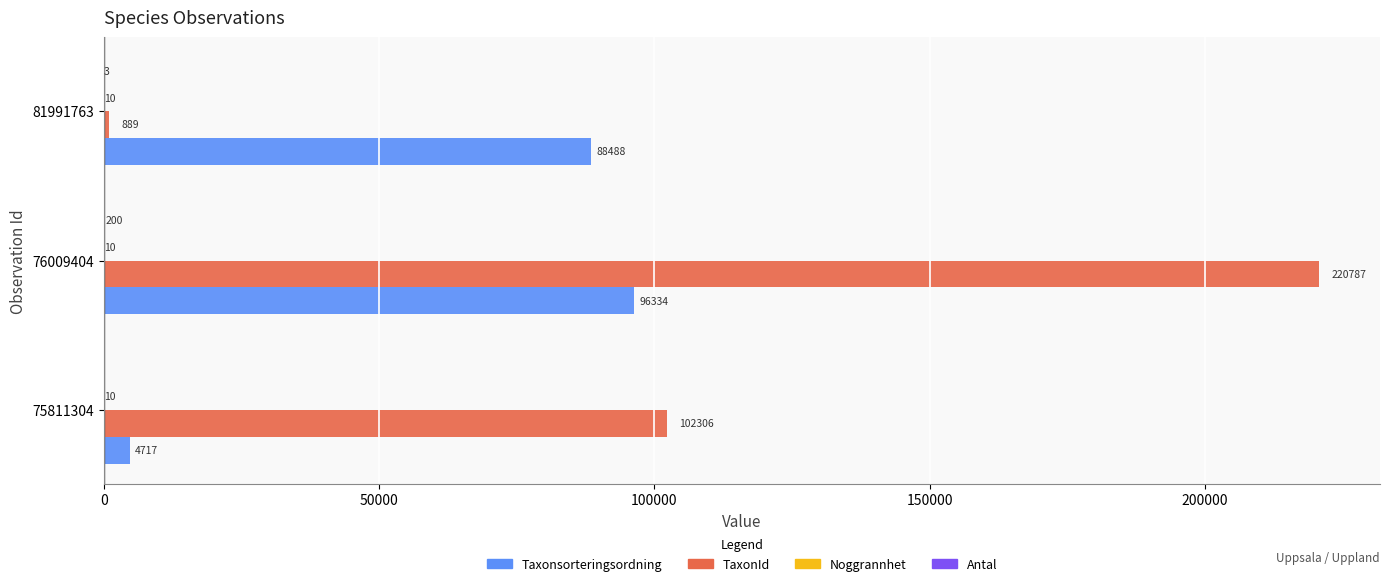

The value of TaxonId at 76009404 is 220787. True or false?

True